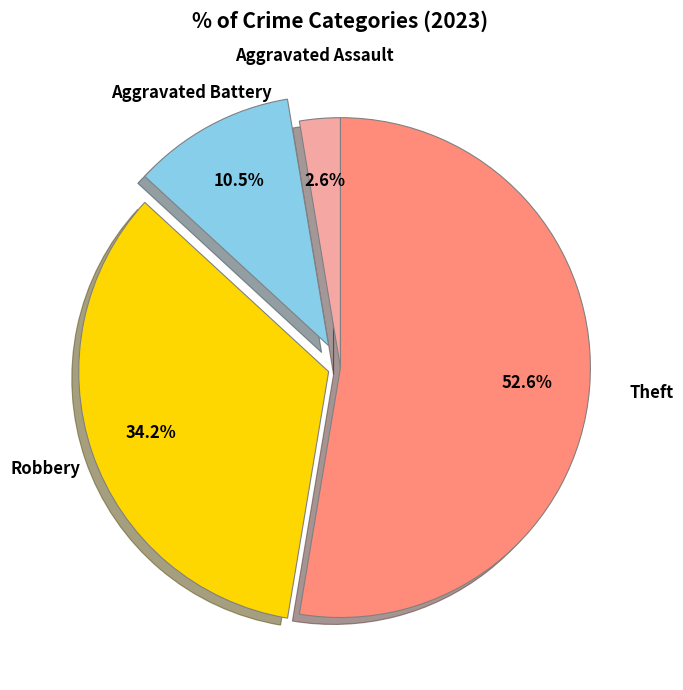

To the nearest percent, what is the difference between the Aggravated Assault and Robbery slice percentages?

32%